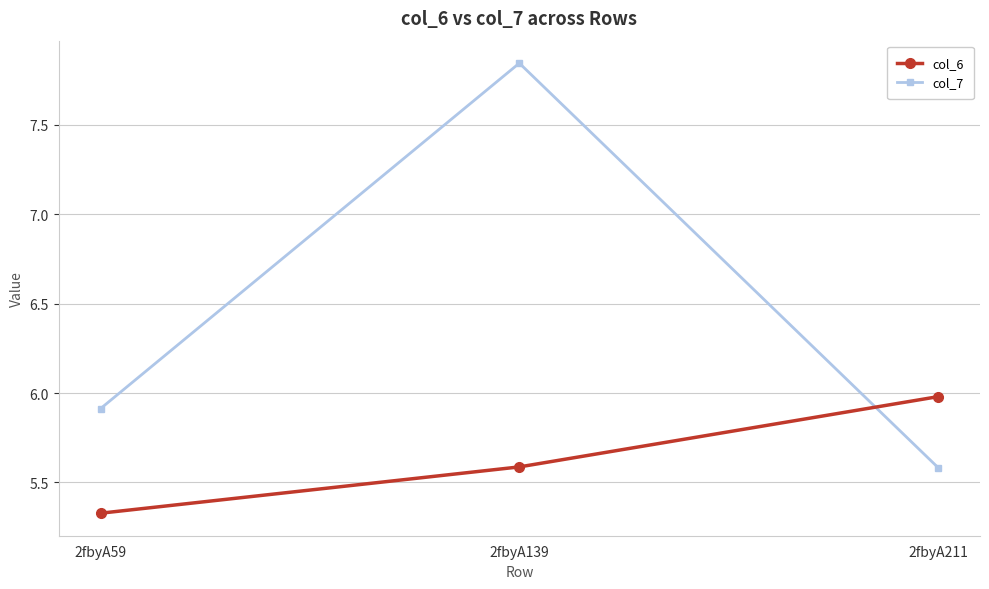

Is the value of col_6 at 2fbyA139 greater than the value of col_7 at 2fbyA59?

No